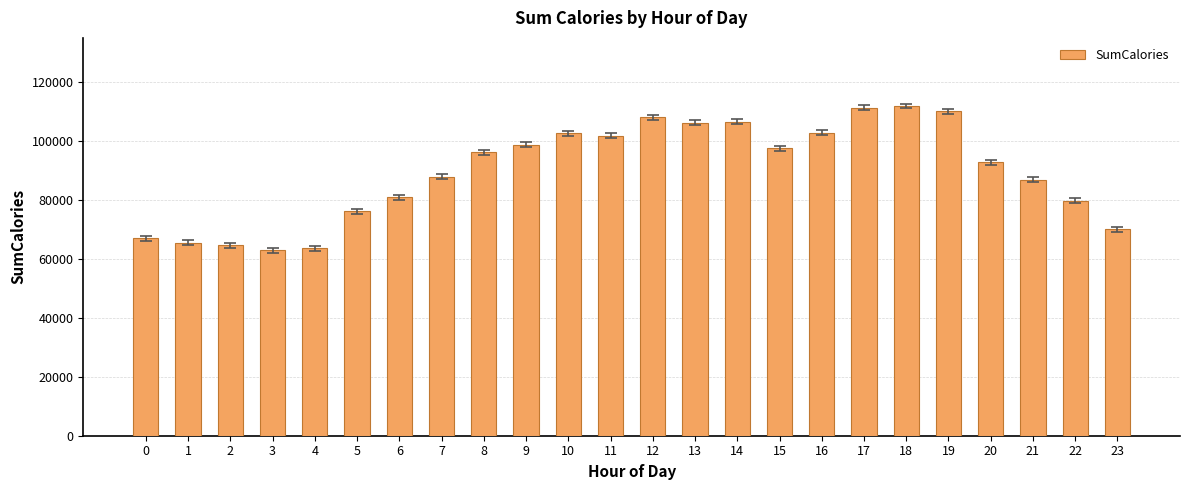

What is the maximum value shown in the chart?

111884